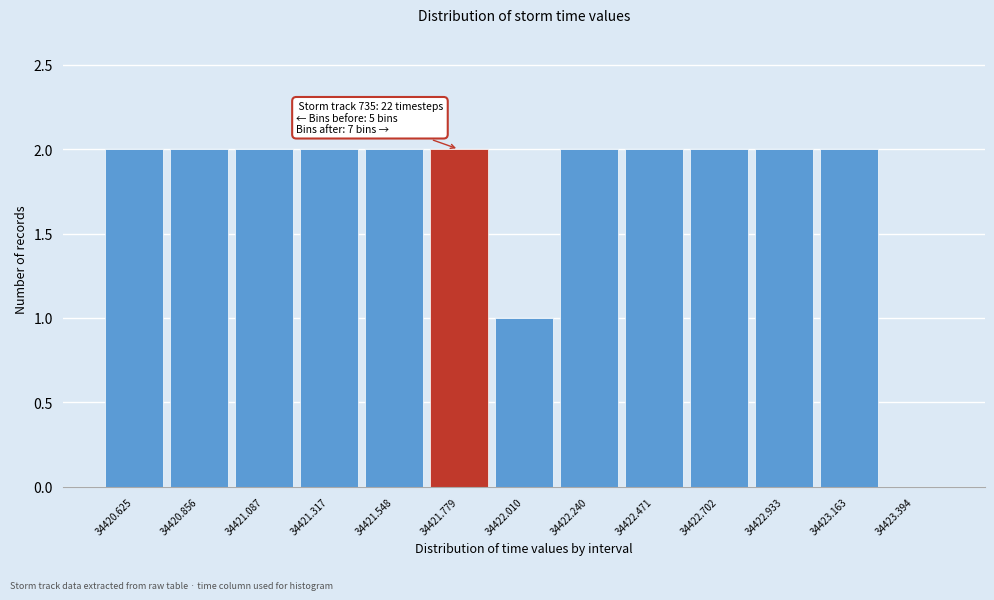

Reading right to left, transcribe all the data shown in this chart.

34423.394=0	34423.163=2	34422.933=2	34422.702=2	34422.471=2	34422.240=2	34422.010=1	34421.779=2	34421.548=2	34421.317=2	34421.087=2	34420.856=2	34420.625=2